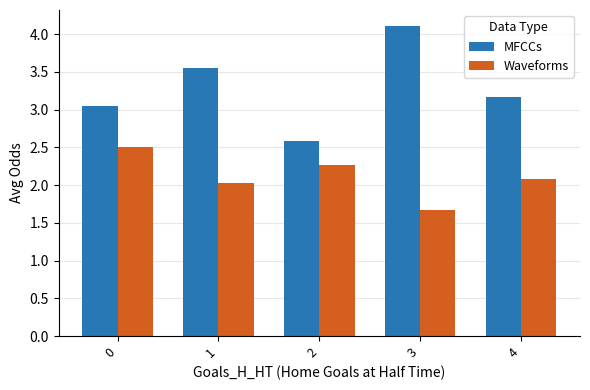

What is the total value across all series at 1?

5.6